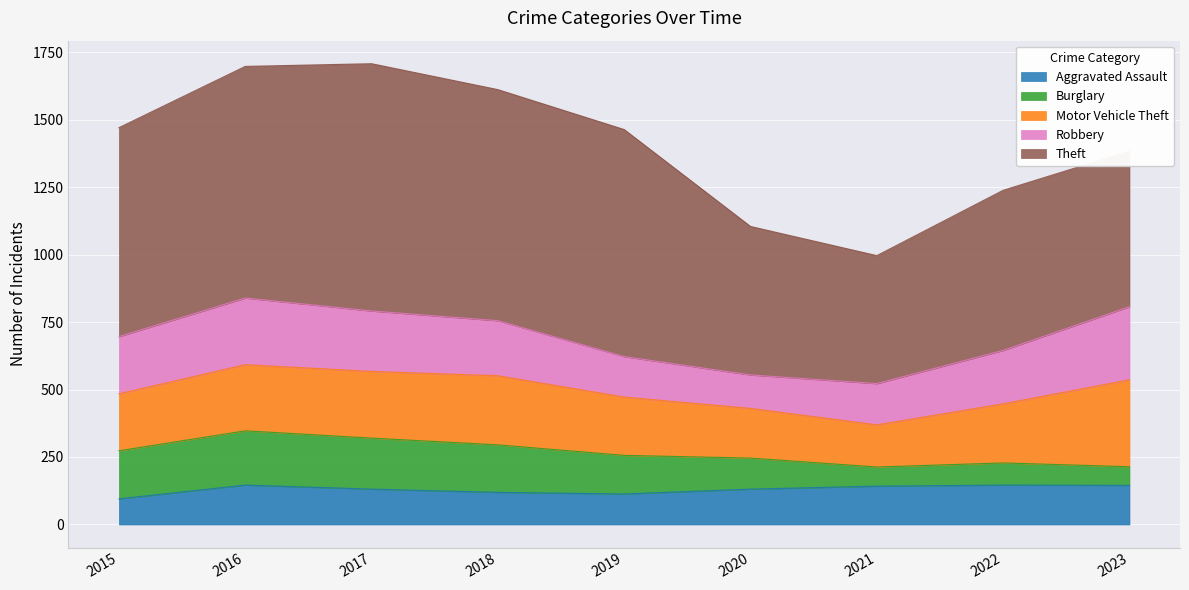

What is the lowest value of the Aggravated Assault series?

95